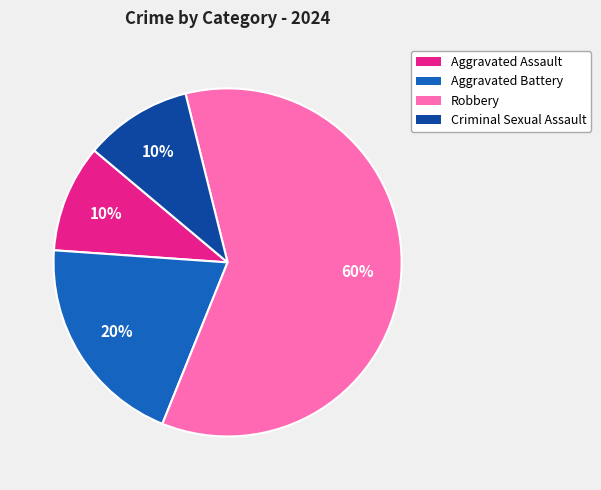

Approximately how many times larger is the value at Aggravated Battery compared to Robbery?

0.3